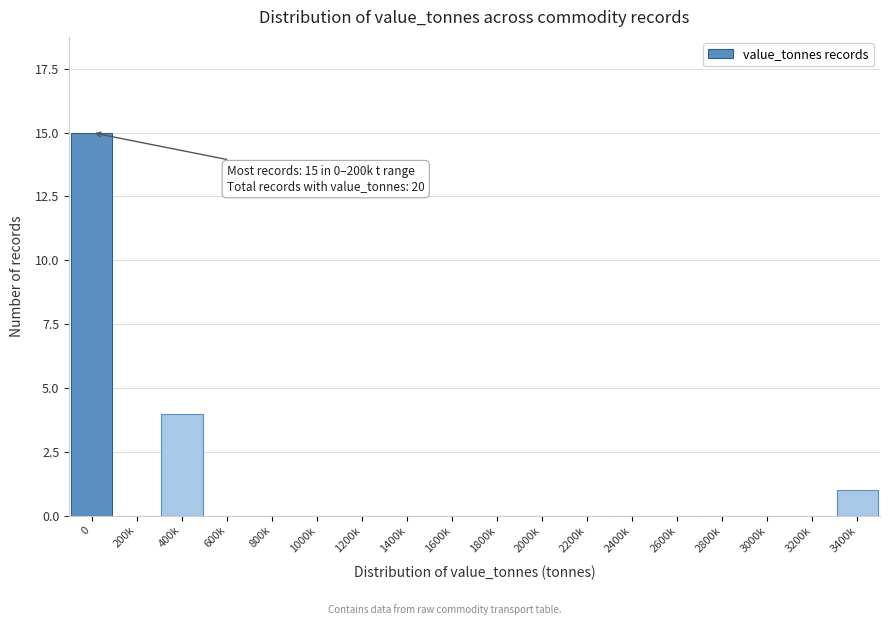

Reading right to left, what are all the values shown in this chart?

3400k=1	3200k=0	3000k=0	2800k=0	2600k=0	2400k=0	2200k=0	2000k=0	1800k=0	1600k=0	1400k=0	1200k=0	1000k=0	800k=0	600k=0	400k=4	200k=0	0=15